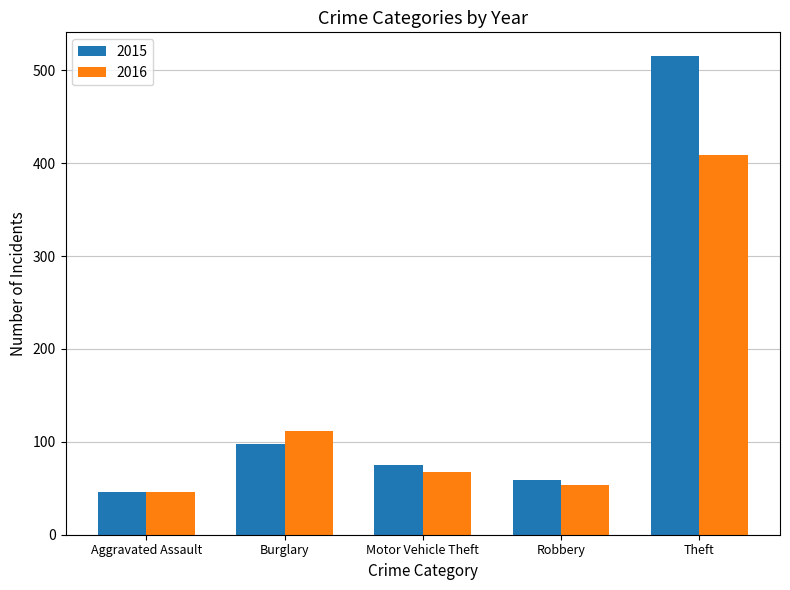

The 2016 series shows 409 at Theft. True or false?

True